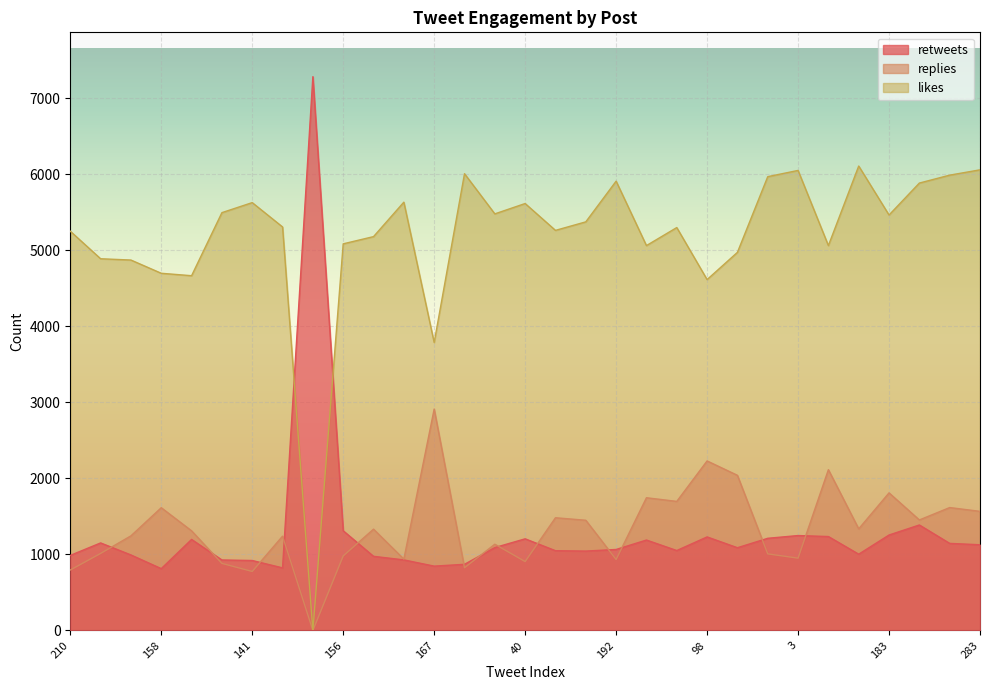

What is the highest value of the replies series?

2911